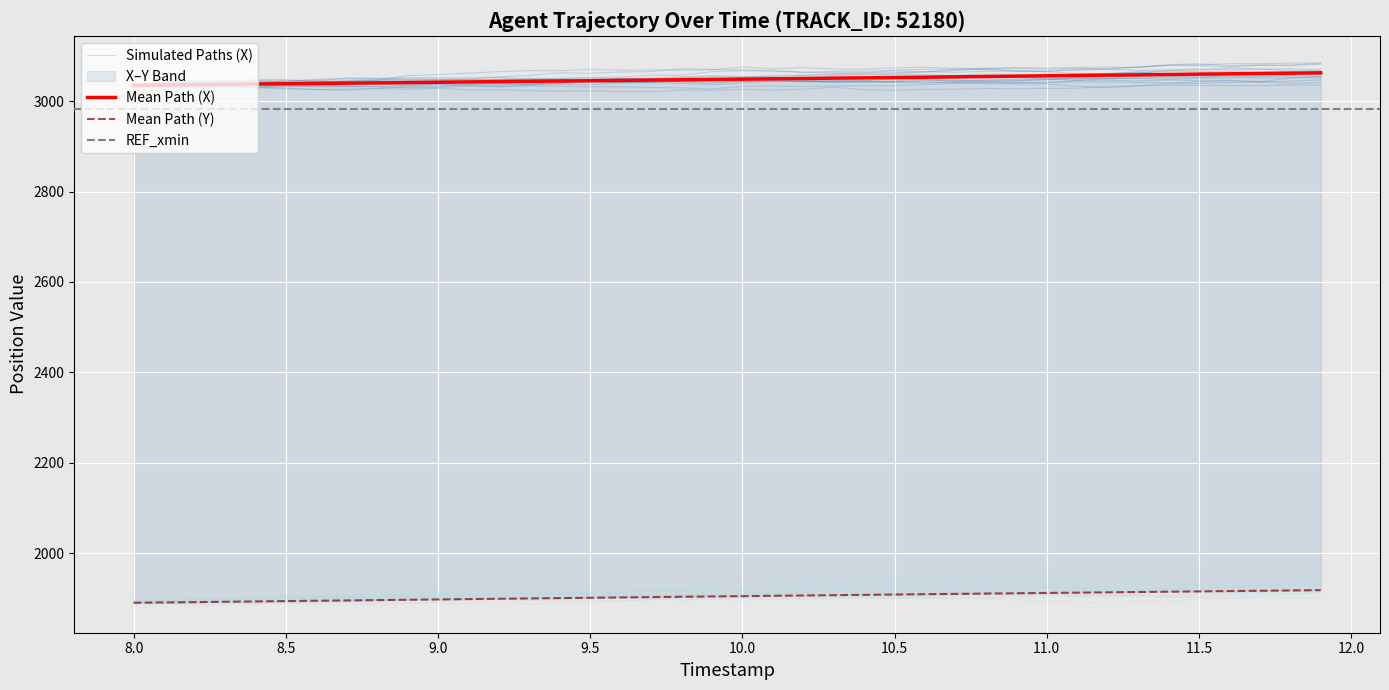

Count the number of categories in the chart.

40